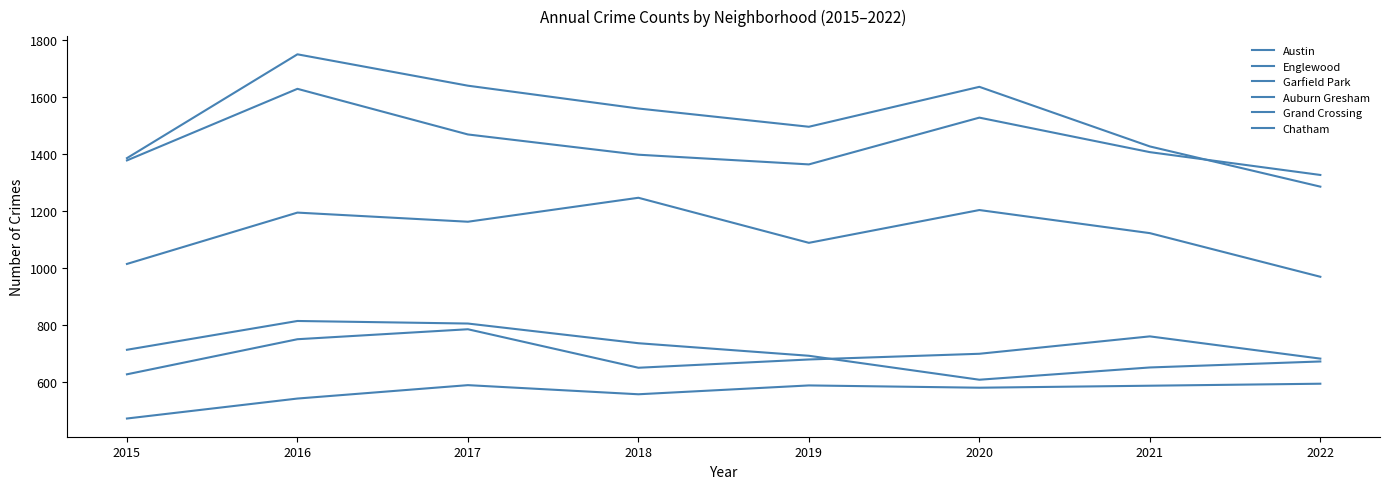

In Englewood, how many points are lower than both neighbors (excluding endpoints)?

1